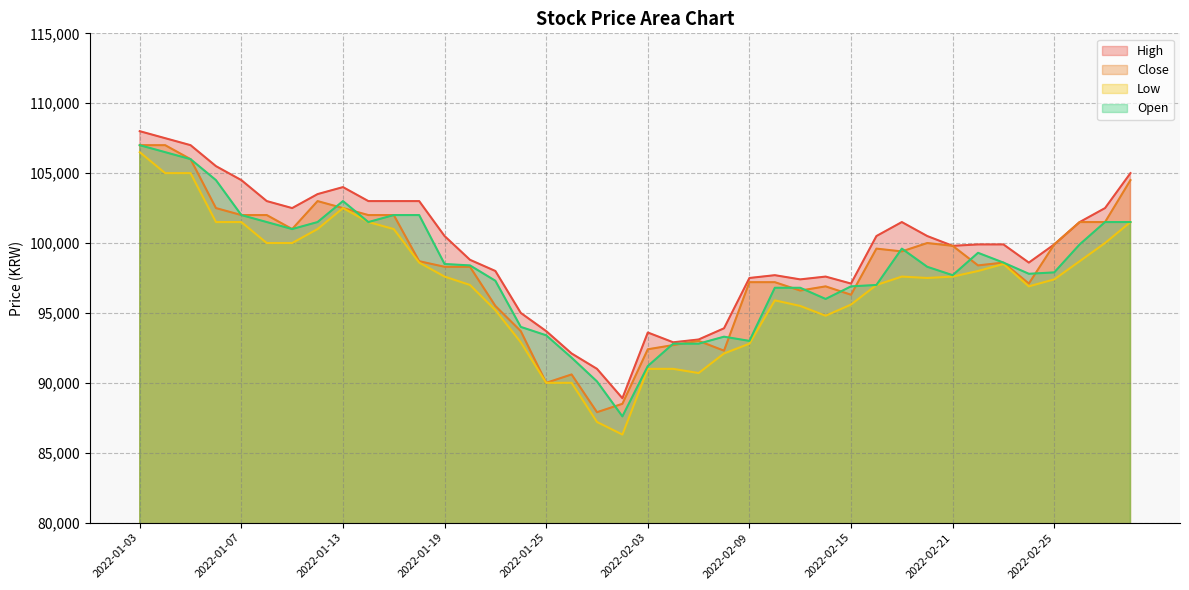

At which category does High reach its first local peak?

2022-01-13